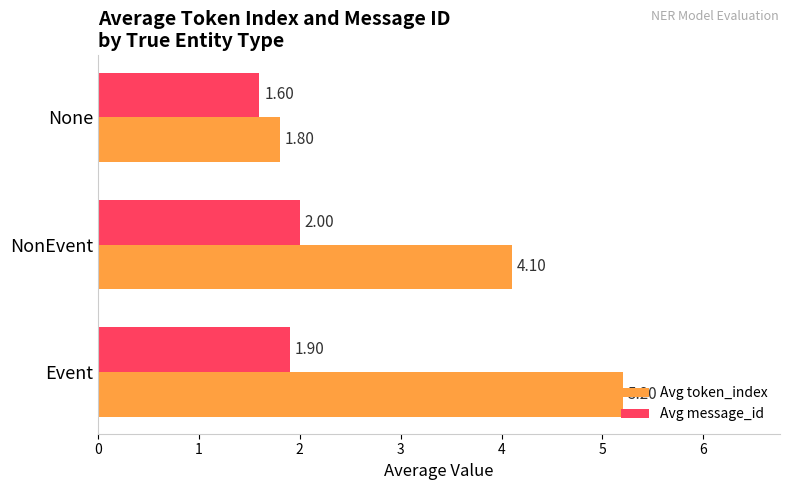

At which category does the chart reach its minimum across all series?

None